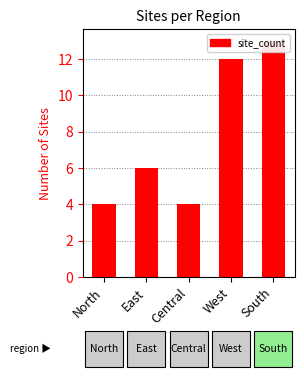

What position from the right is North?

5